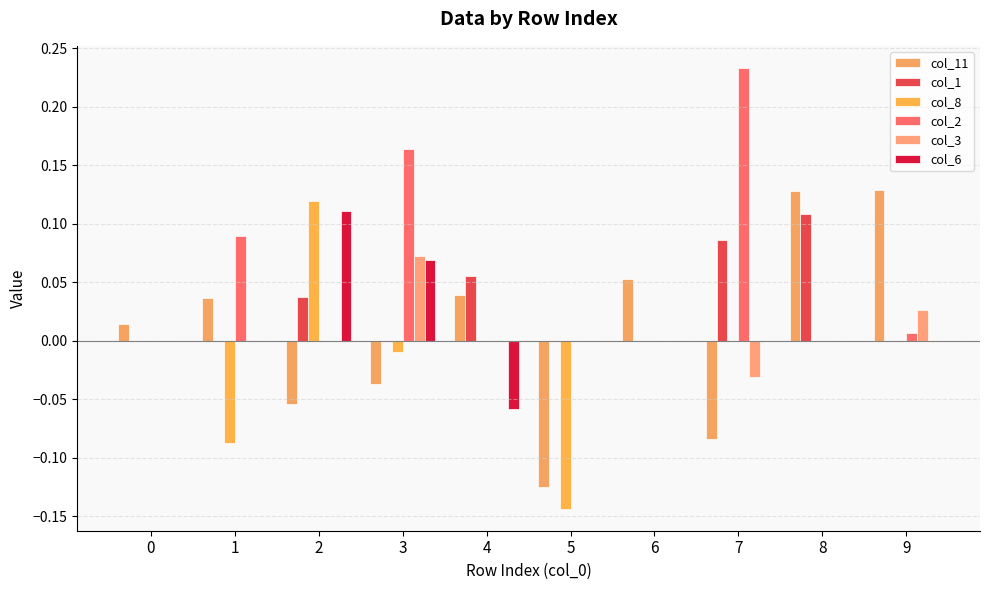

Is the value of col_11 at 6 greater than the value of col_1 at 6?

Yes